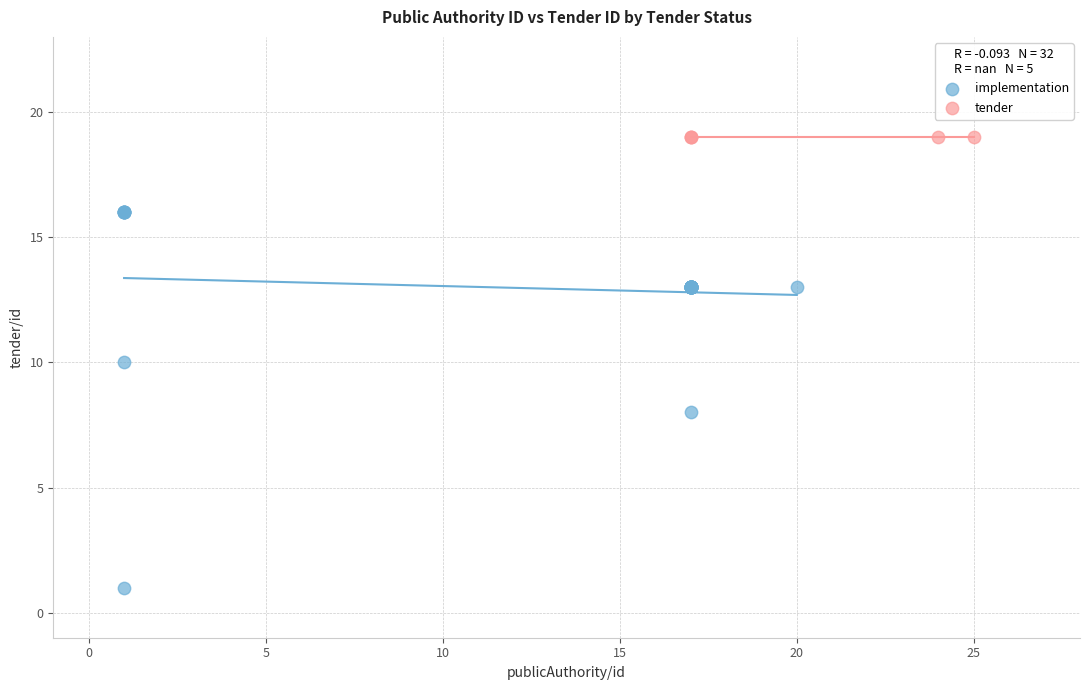

Which series contains the lowest Y value?

implementation